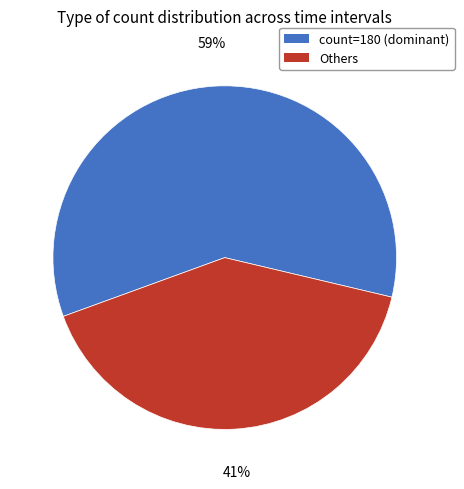

How many segments does this pie chart have?

2